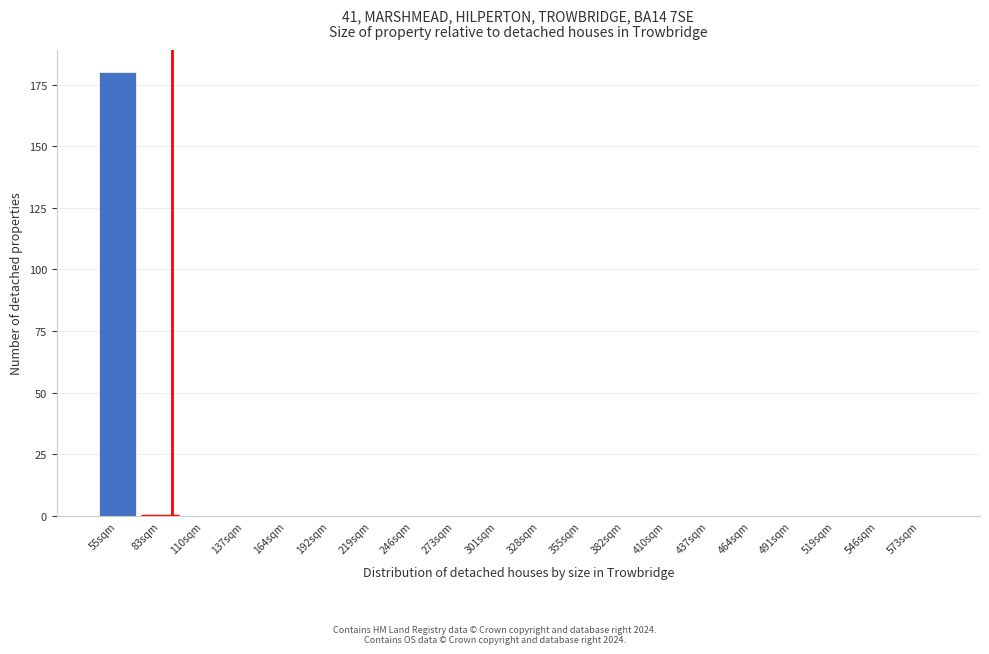

Reading left to right, transcribe all the data shown in this chart.

55sqm=180	83sqm=0	110sqm=0	137sqm=0	164sqm=0	192sqm=0	219sqm=0	246sqm=0	273sqm=0	301sqm=0	328sqm=0	355sqm=0	382sqm=0	410sqm=0	437sqm=0	464sqm=0	491sqm=0	519sqm=0	546sqm=0	573sqm=0